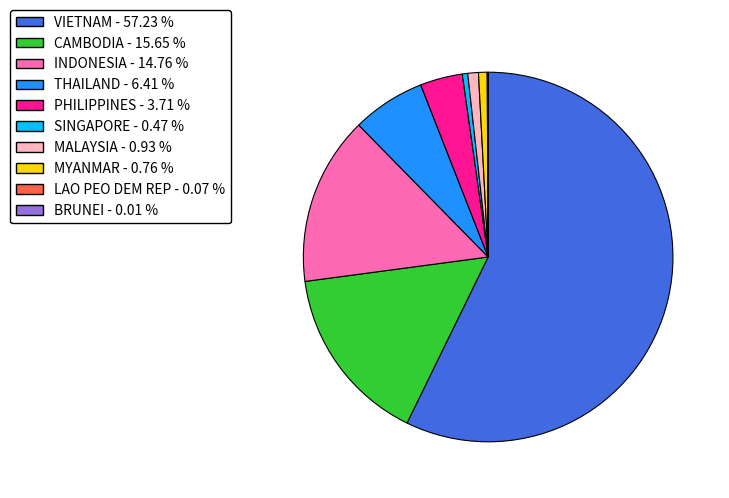

Is there any slice that represents more than half of the pie?

Yes